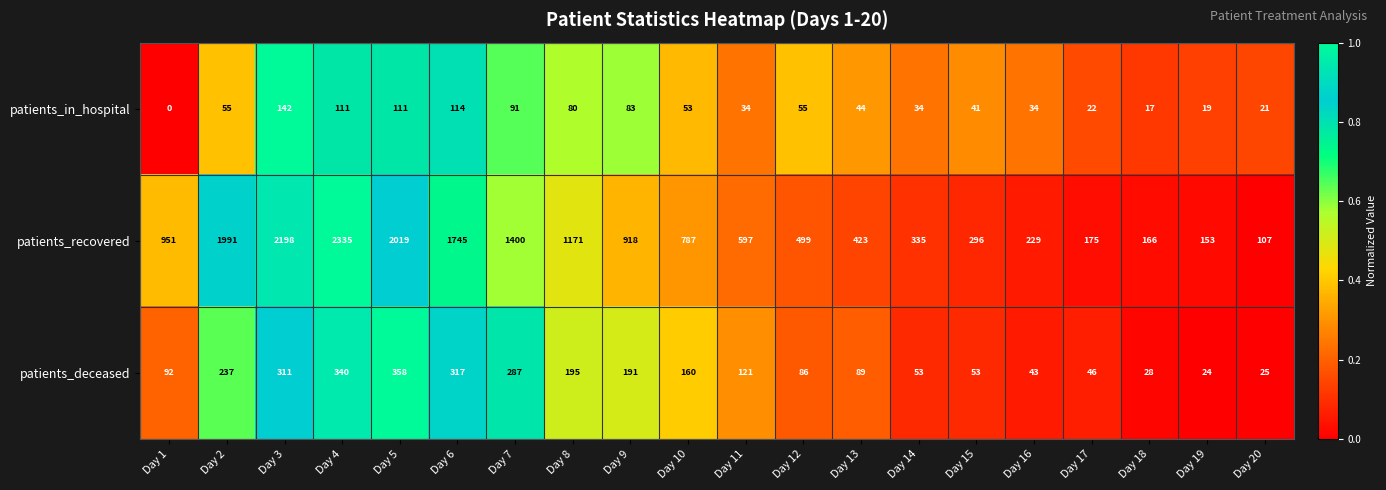

Which series changed the most between Day 1 and Day 10?

patients_recovered